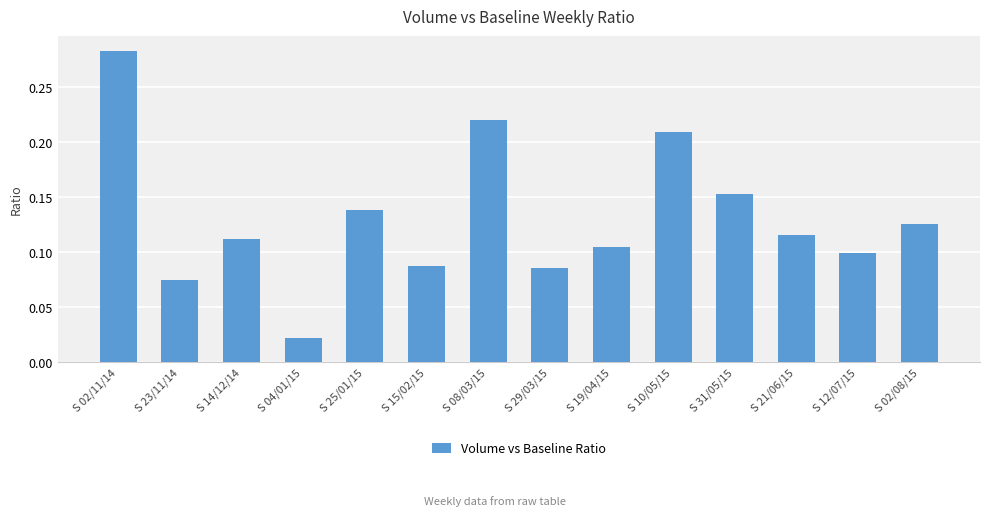

Count the number of data series in this chart.

1